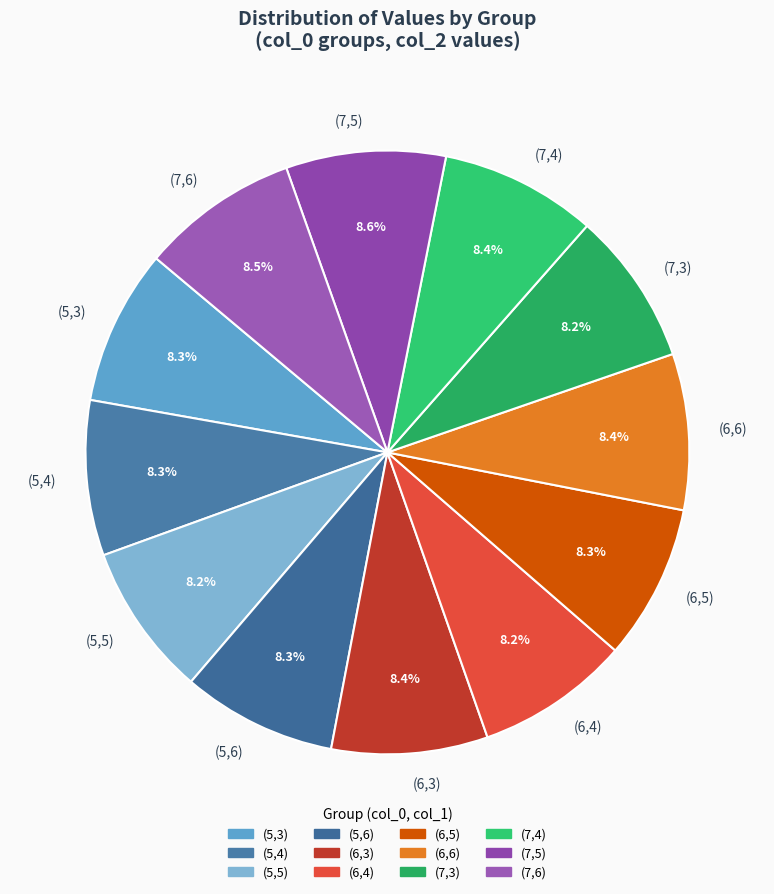

Does any single category account for the majority?

No